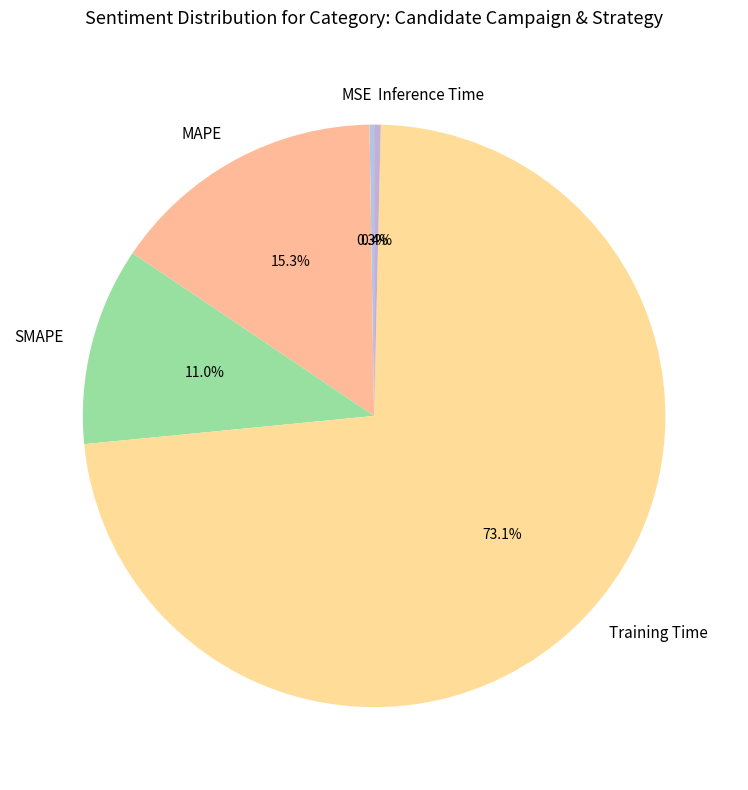

The SMAPE slice represents 22% of the pie. True or false?

False